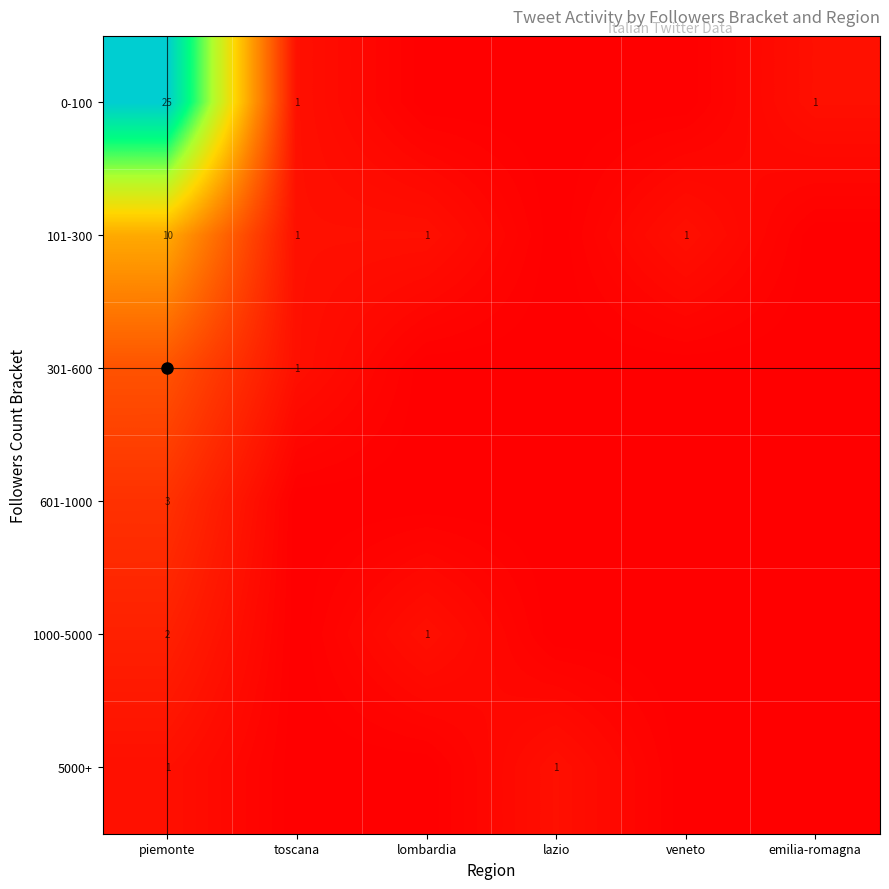

At how many categories does at least one series exceed 6?

1